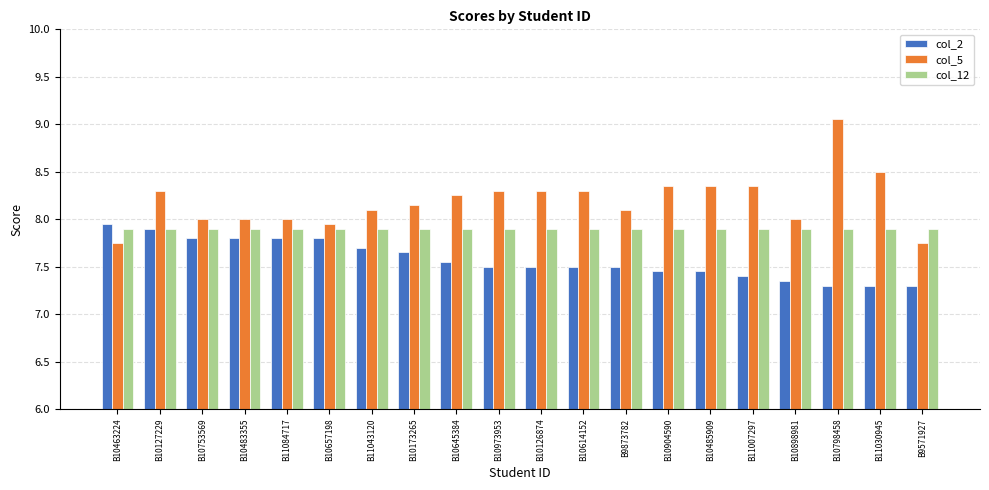

The col_5 series shows 8.3 at B10904590. True or false?

True